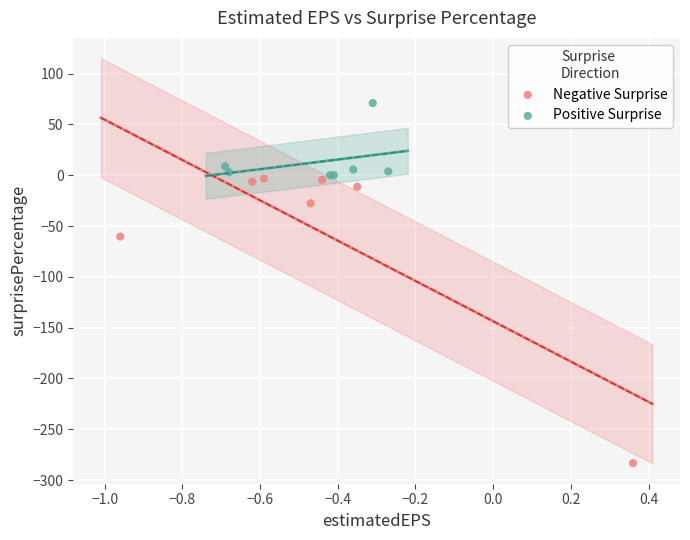

Which series reaches the minimum Y coordinate?

Negative Surprise